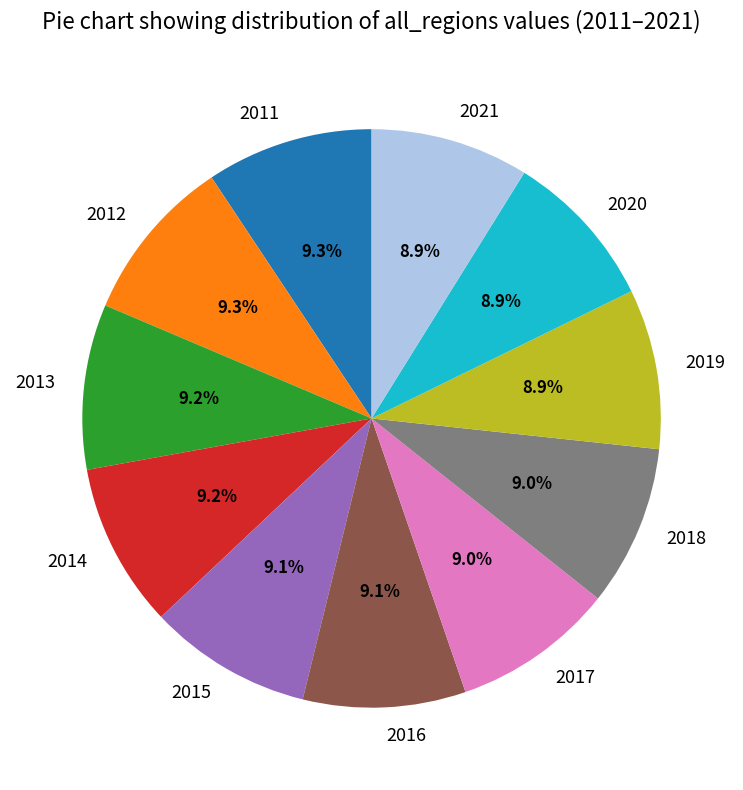

Is 2013 the majority of the pie?

No